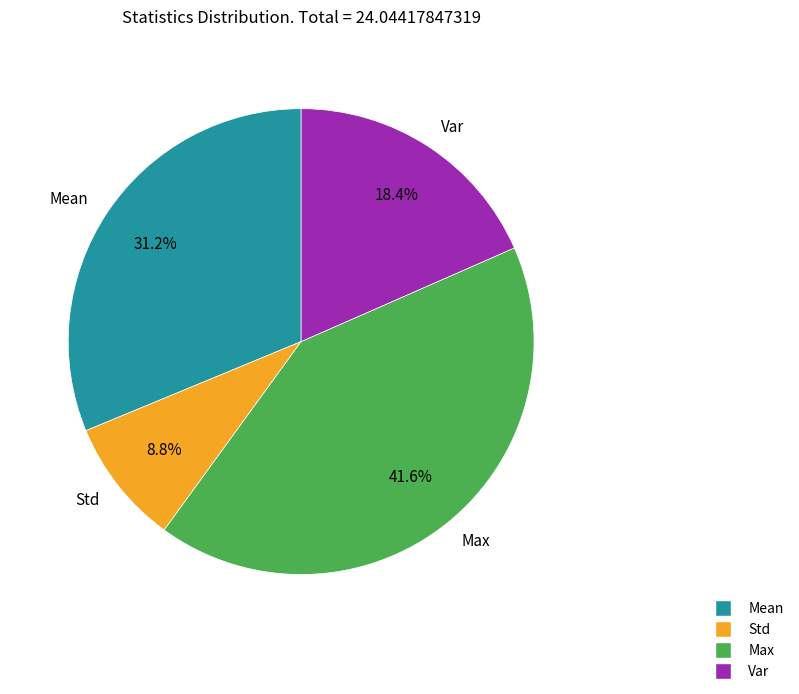

What is the largest slice in the pie chart?

Max